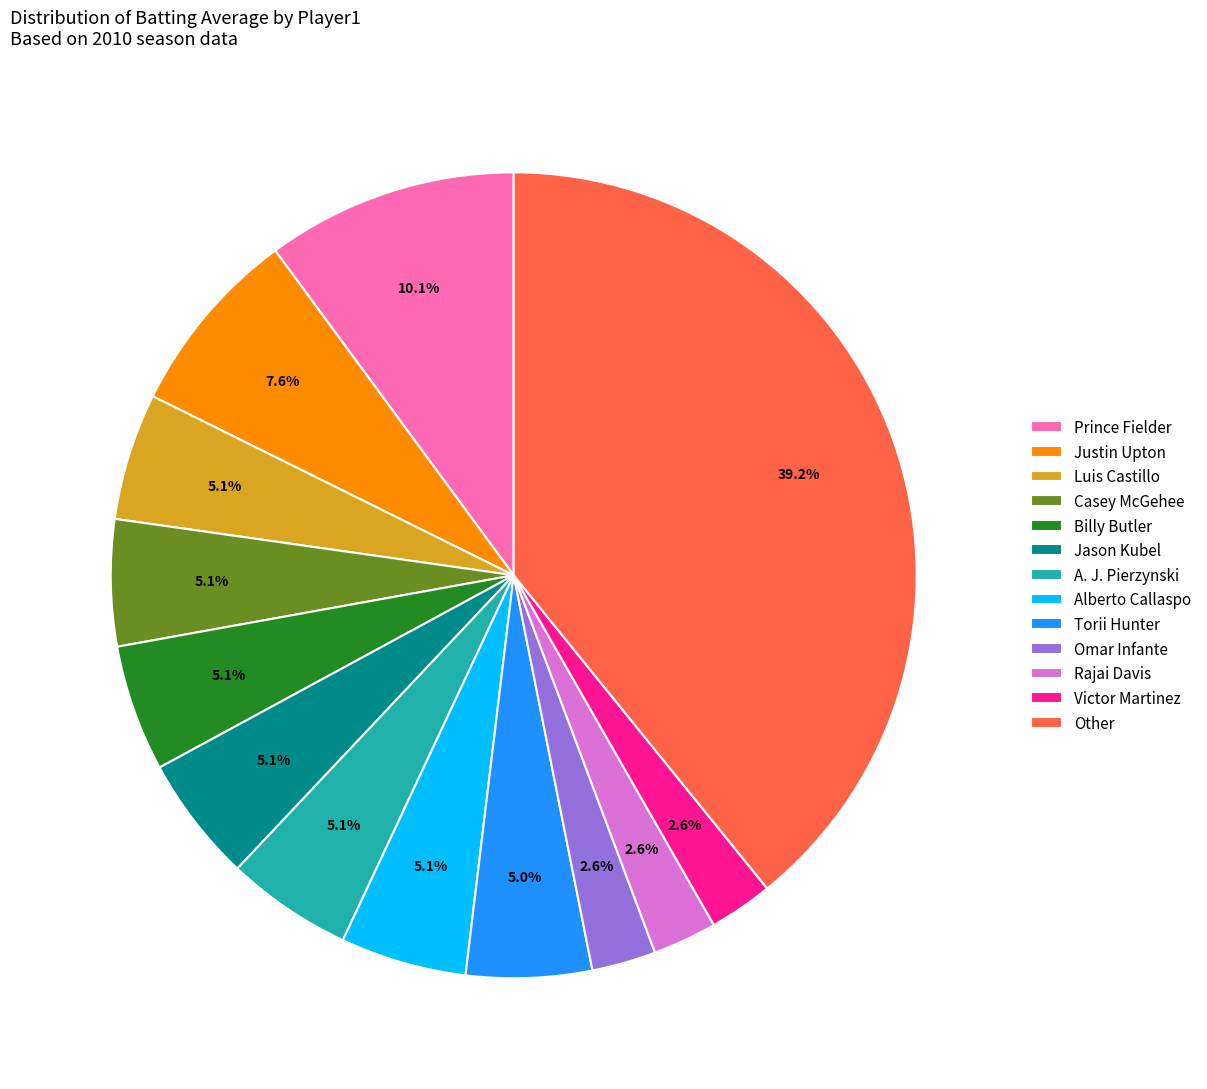

Which category has the biggest portion of the pie?

Other